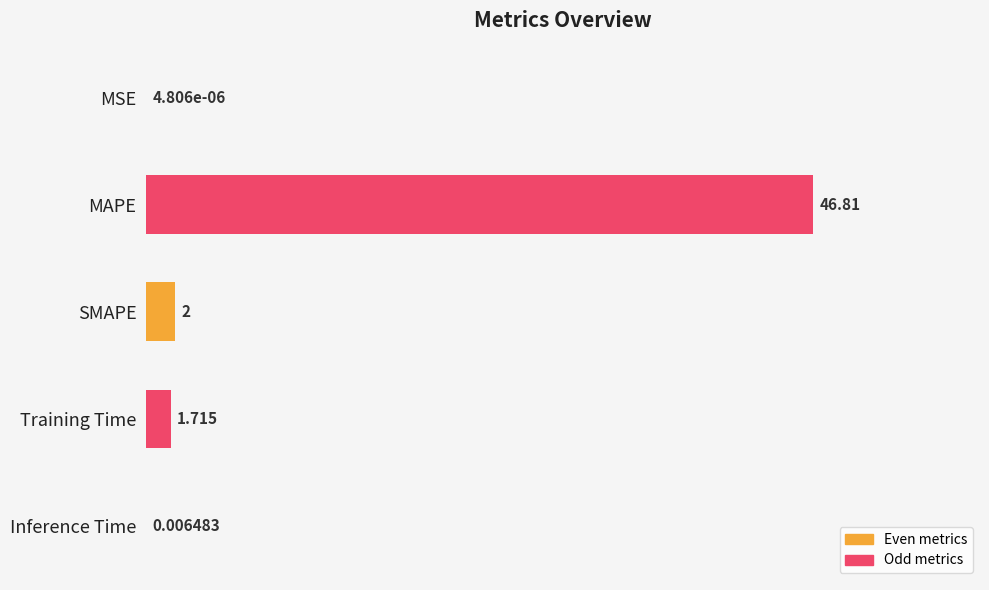

Which category has the highest value across all series?

MAPE